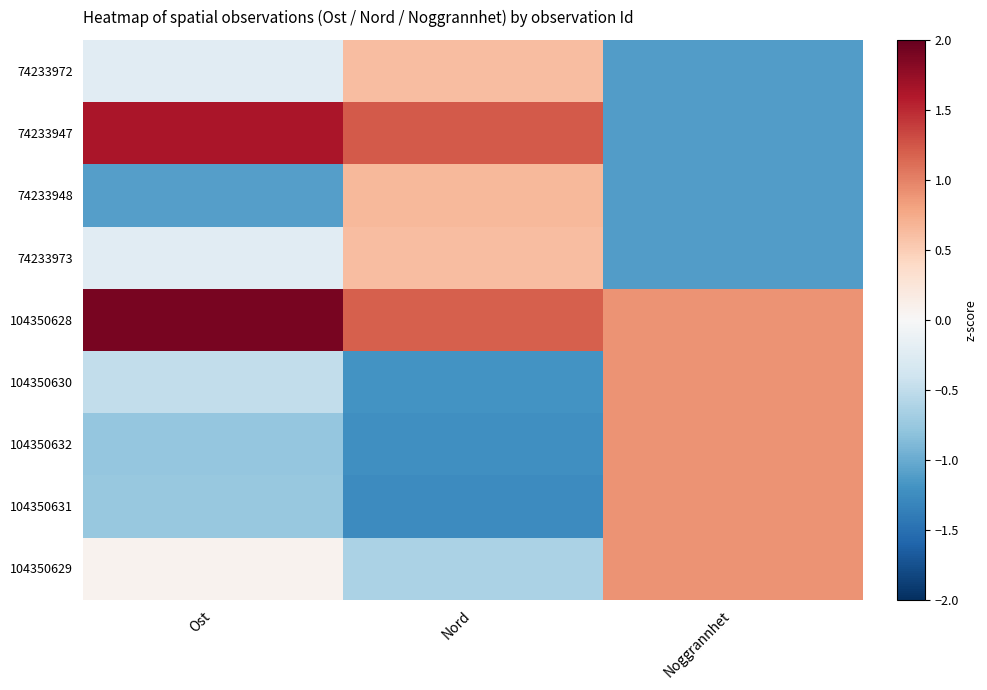

At which category is the sum across all series the highest?

Nord